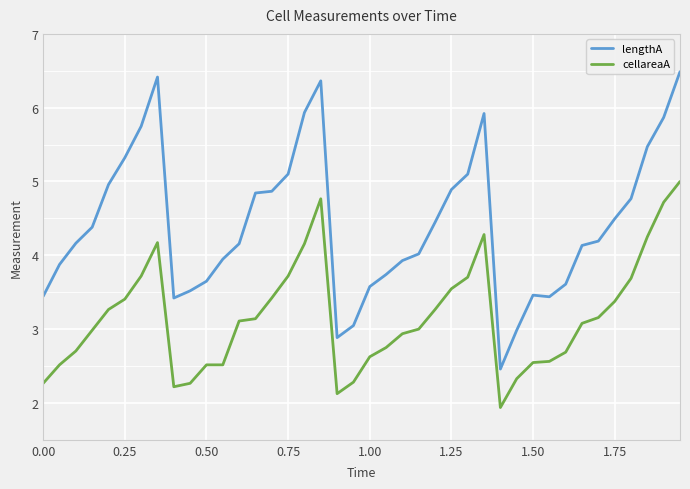

Which series has the widest spread of values?

lengthA